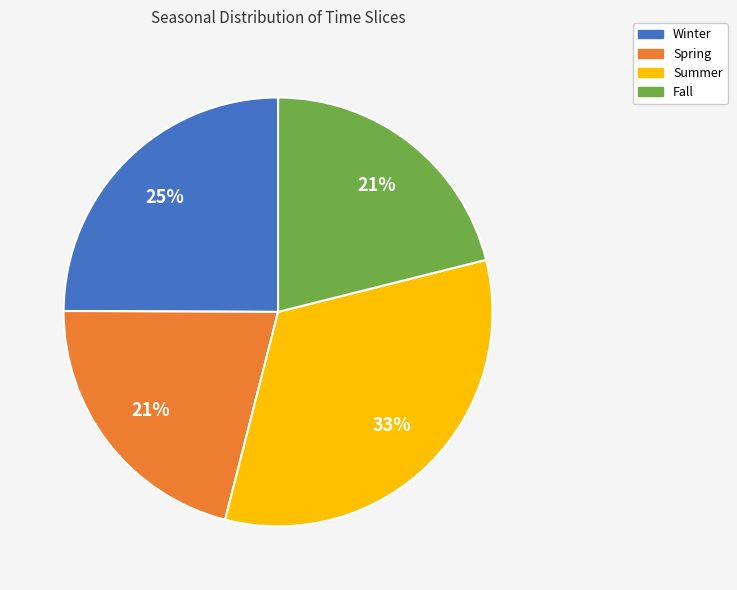

Does Spring represent more than half of the total?

No